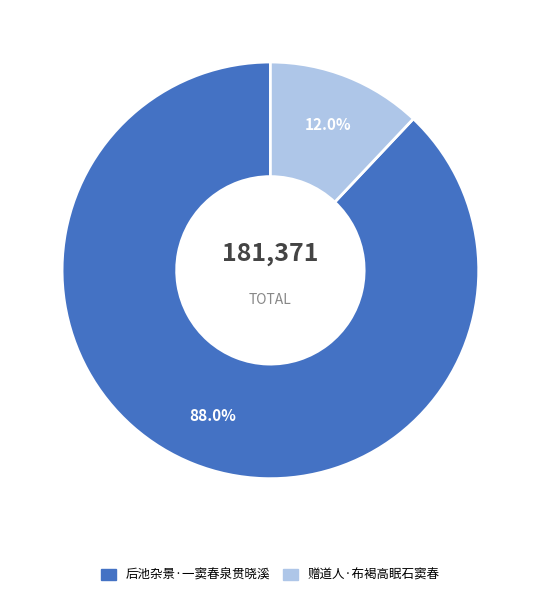

How many segments does this pie chart have?

2